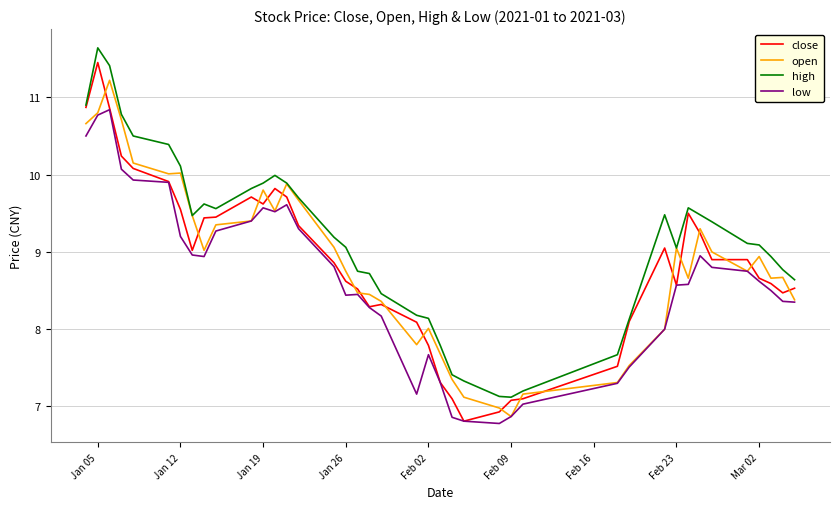

Which series has the largest total across all categories?

high